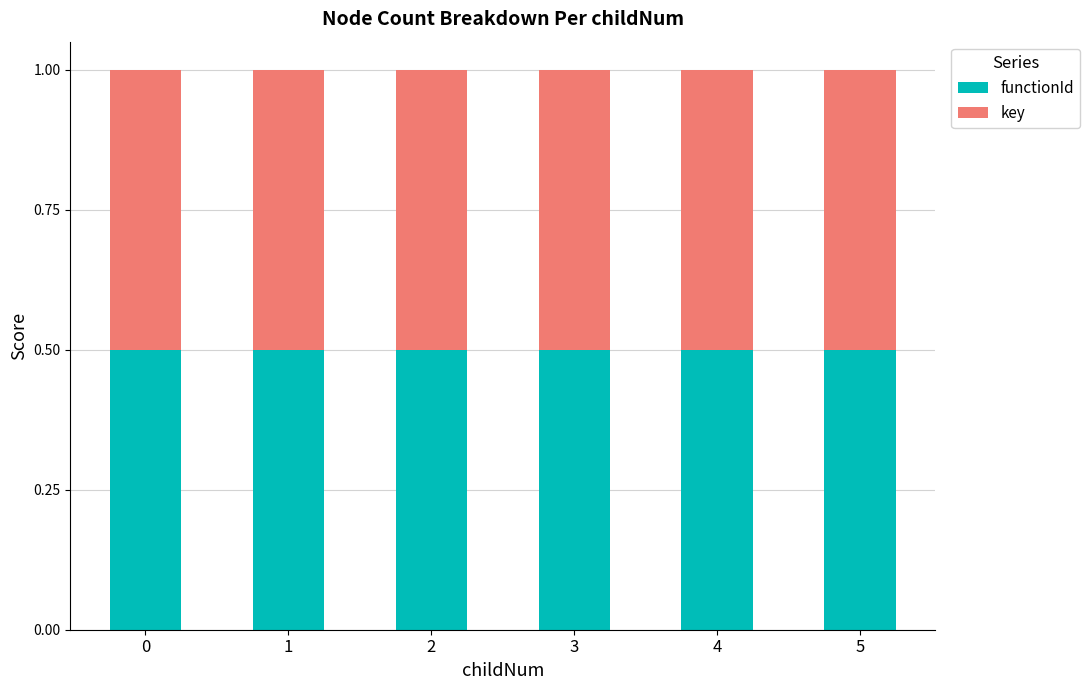

The value of functionId at 0 is 0.8. True or false?

False